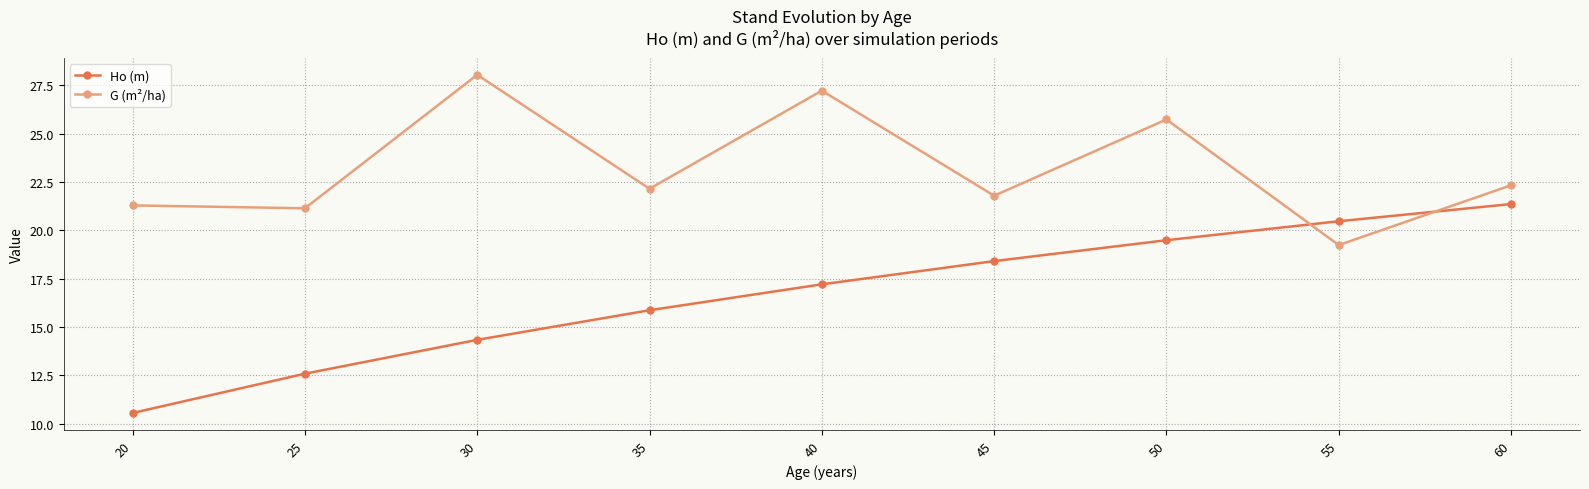

How many times do Ho (m) and G (m²/ha) cross each other?

2